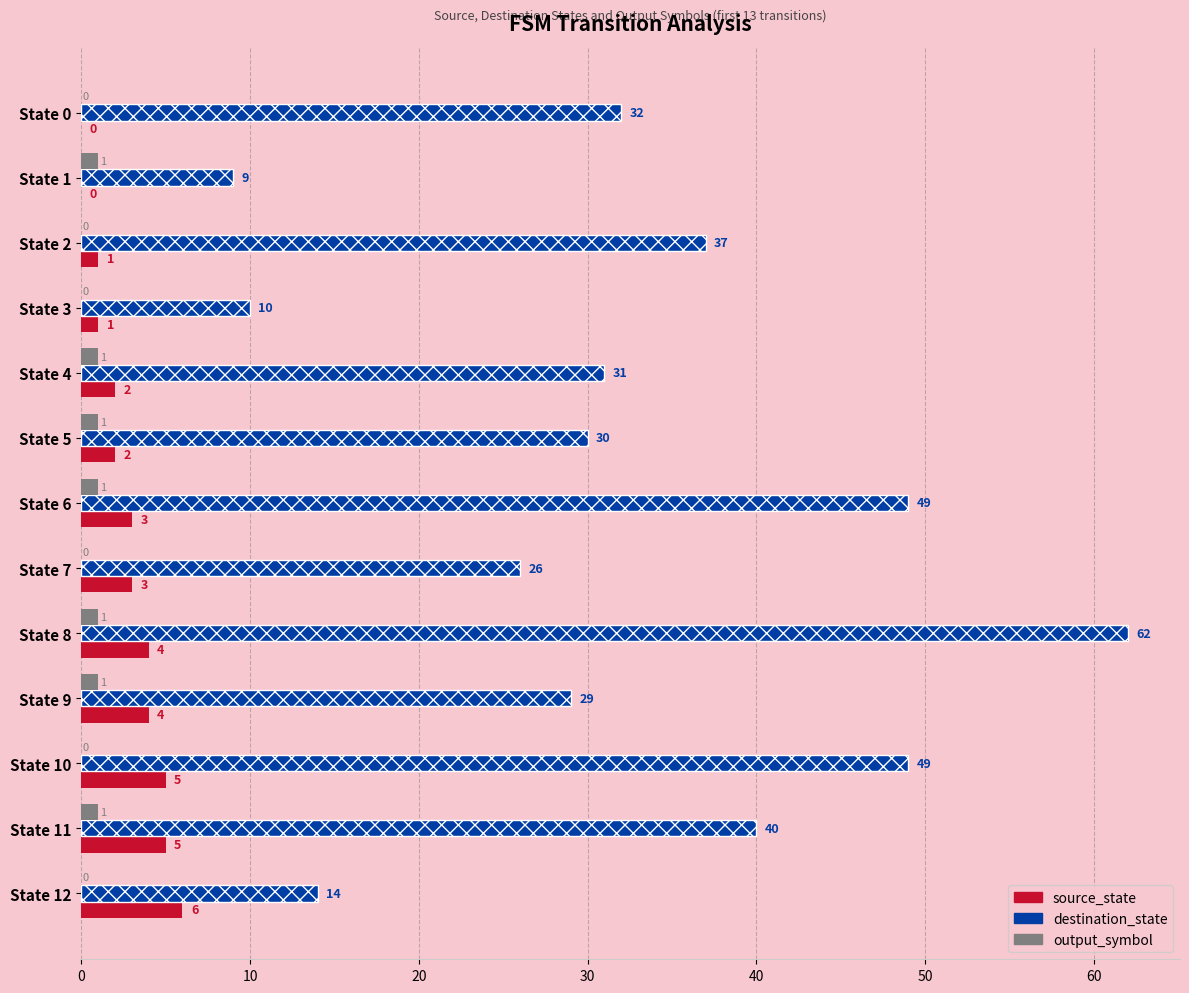

What is the sum of the source_state values at State 10 and State 6?

8